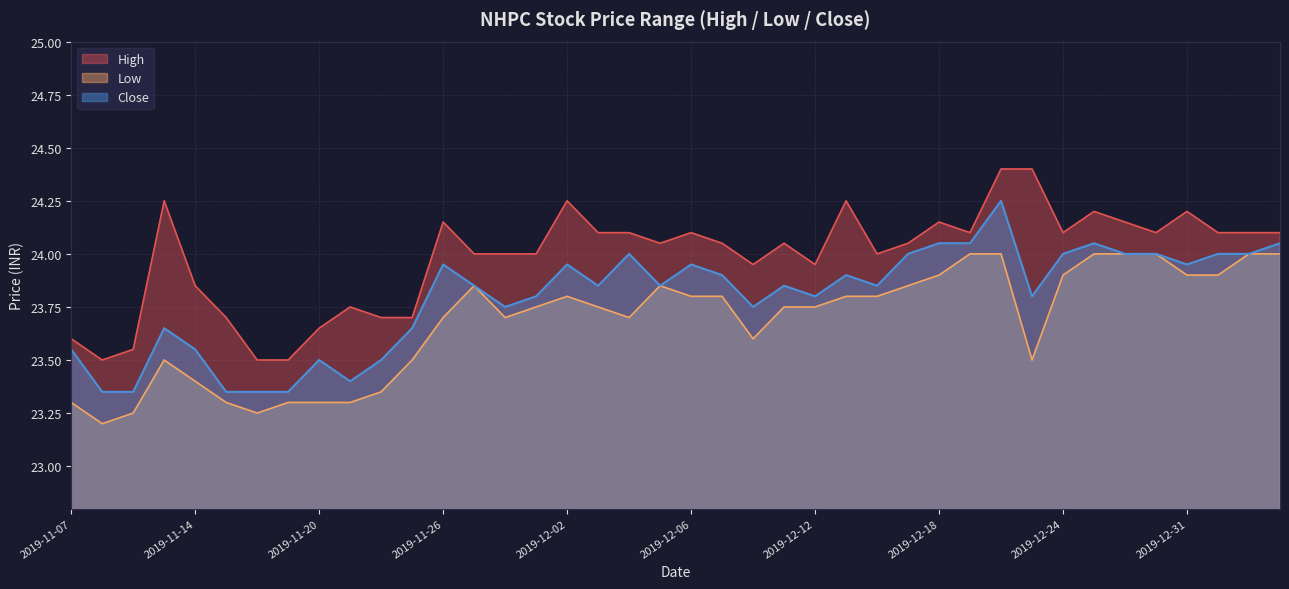

In Low, how many points are higher than both neighbors (excluding endpoints)?

4